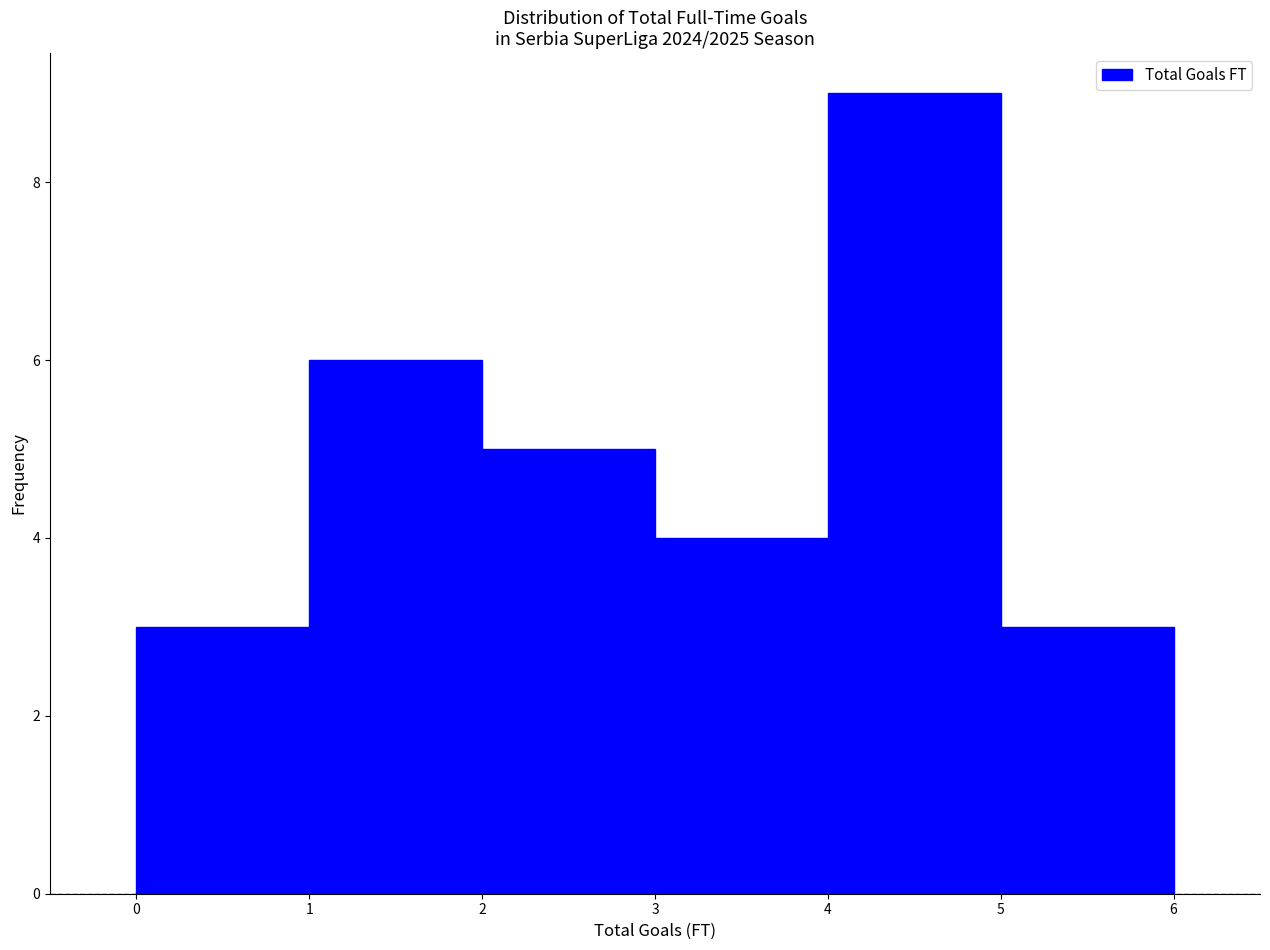

What is the height of the bar covering 1 to 2 on the x-axis? The values are not printed on the chart, so give them approximately, as read against the axis.

6